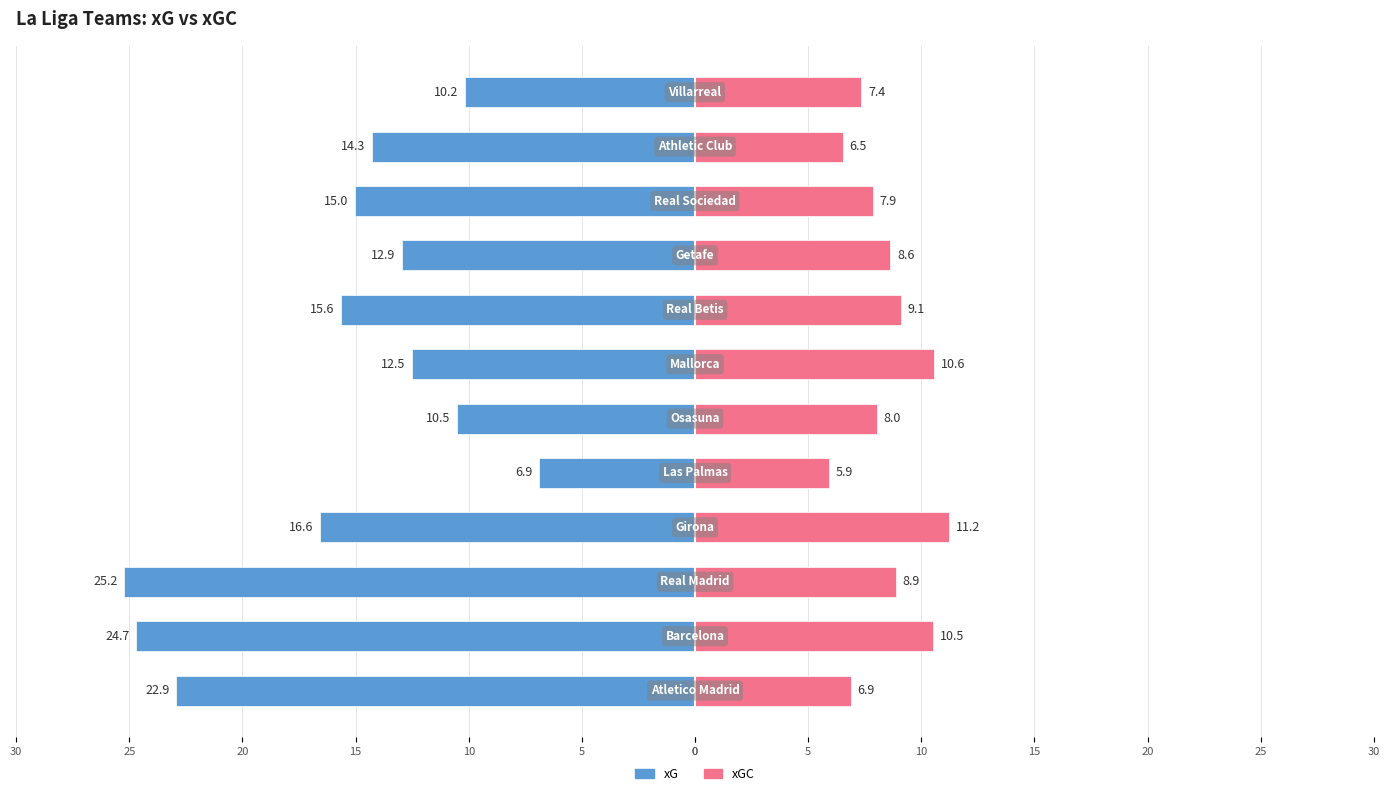

What is the sum of the xGC values at 5 and 5?

19.2